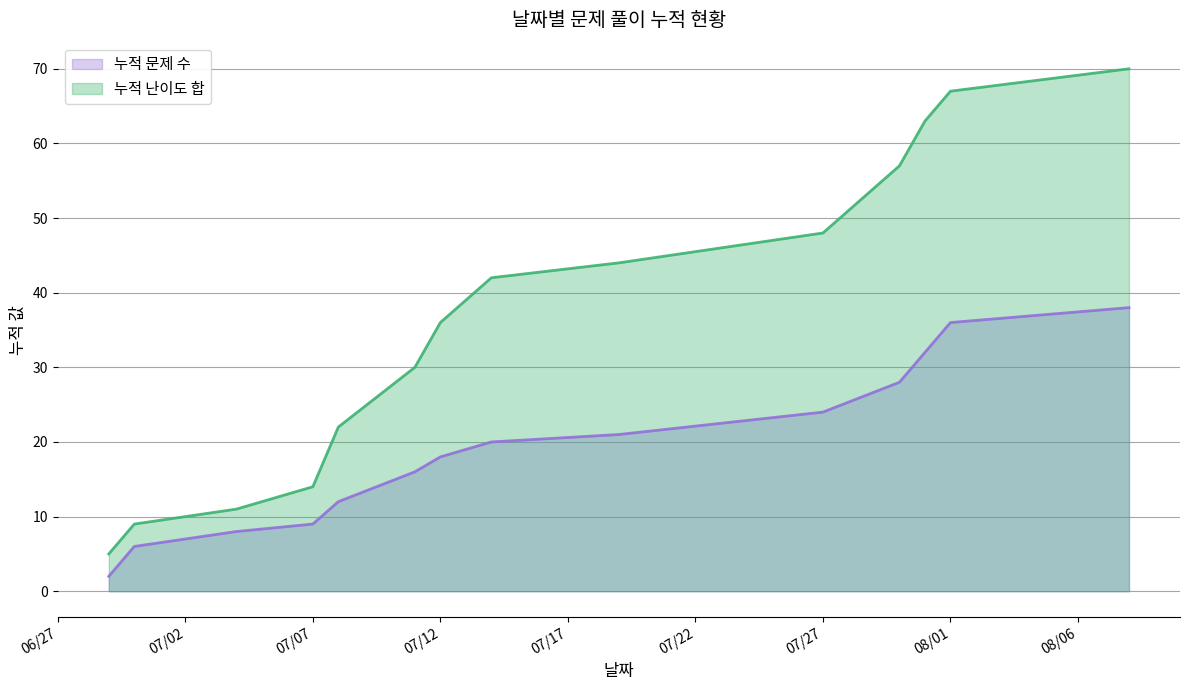

Does the chart have visible grid lines?

Yes